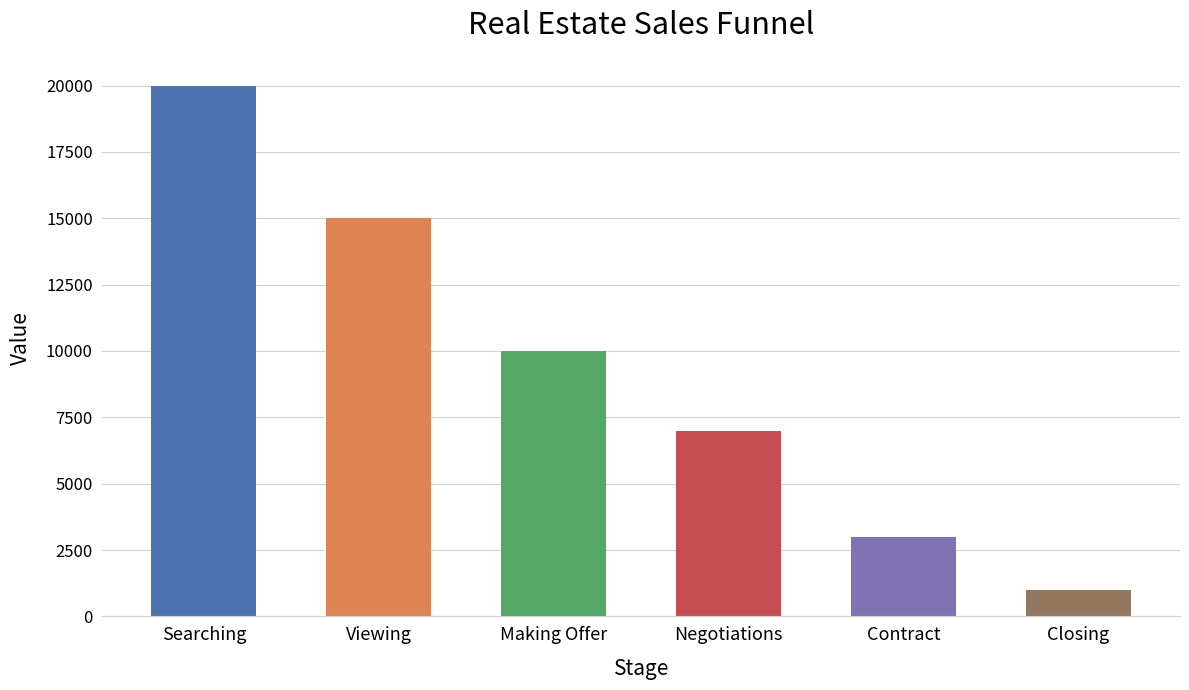

At which label does the data first exceed 10000?

Searching